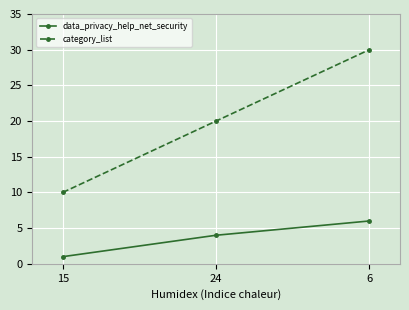

At which category is the sum across all series the highest?

6